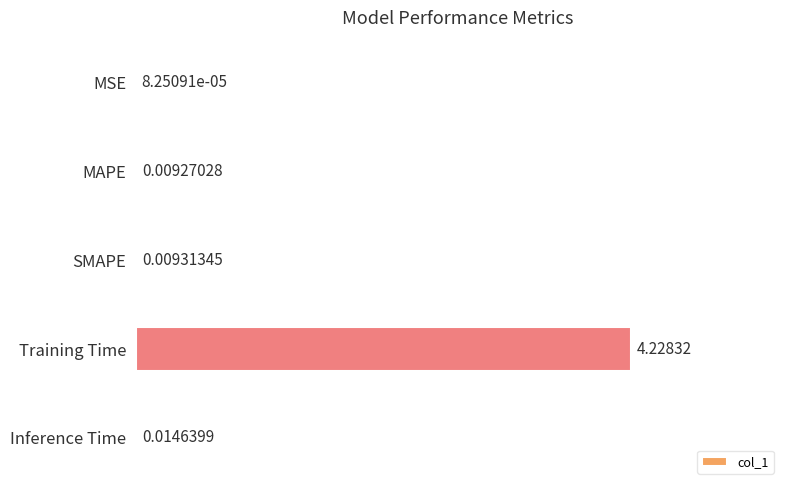

What is the sum of all values?

4.3